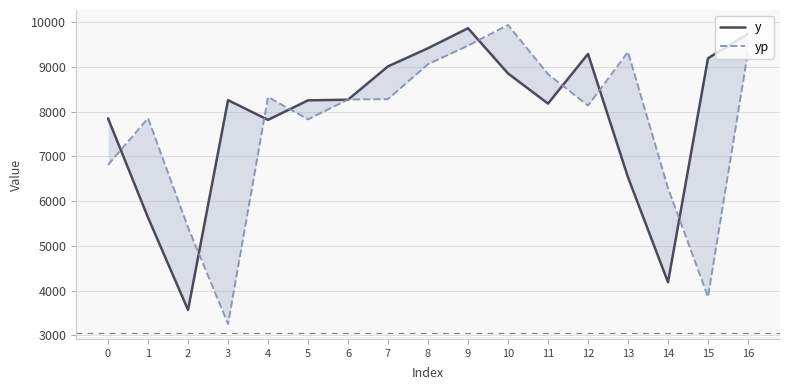

Reading left to right, list all the values displayed in this chart.

y: 7848.7	5631.4	3566.0	8256.4	7814.9	8251.6	8266.1	9011.6	9417.0	9863.3	8852.4	8179.2	9289.1	6531.3	4186.1	9192.6	9737.8
yp: 6809.0	7852.5	5410.6	3252.9	8326.1	7826.7	8271.2	8278.7	9060.4	9475.4	9936.7	8838.3	8133.4	9335.4	6291.7	3858.2	9335.4